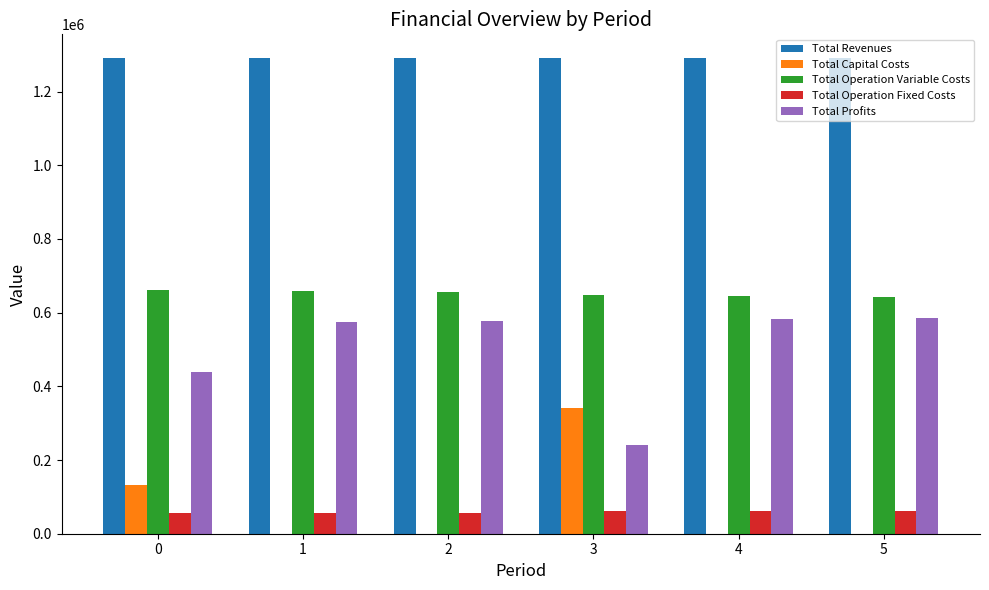

What is the maximum value for Total Capital Costs?

341632.0